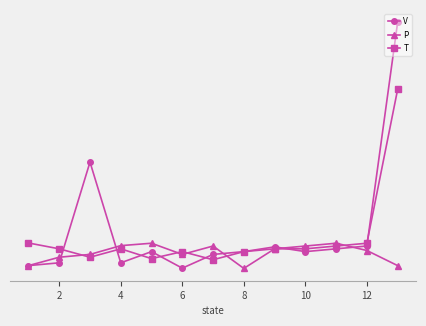

At how many categories does at least one series exceed 7?

10